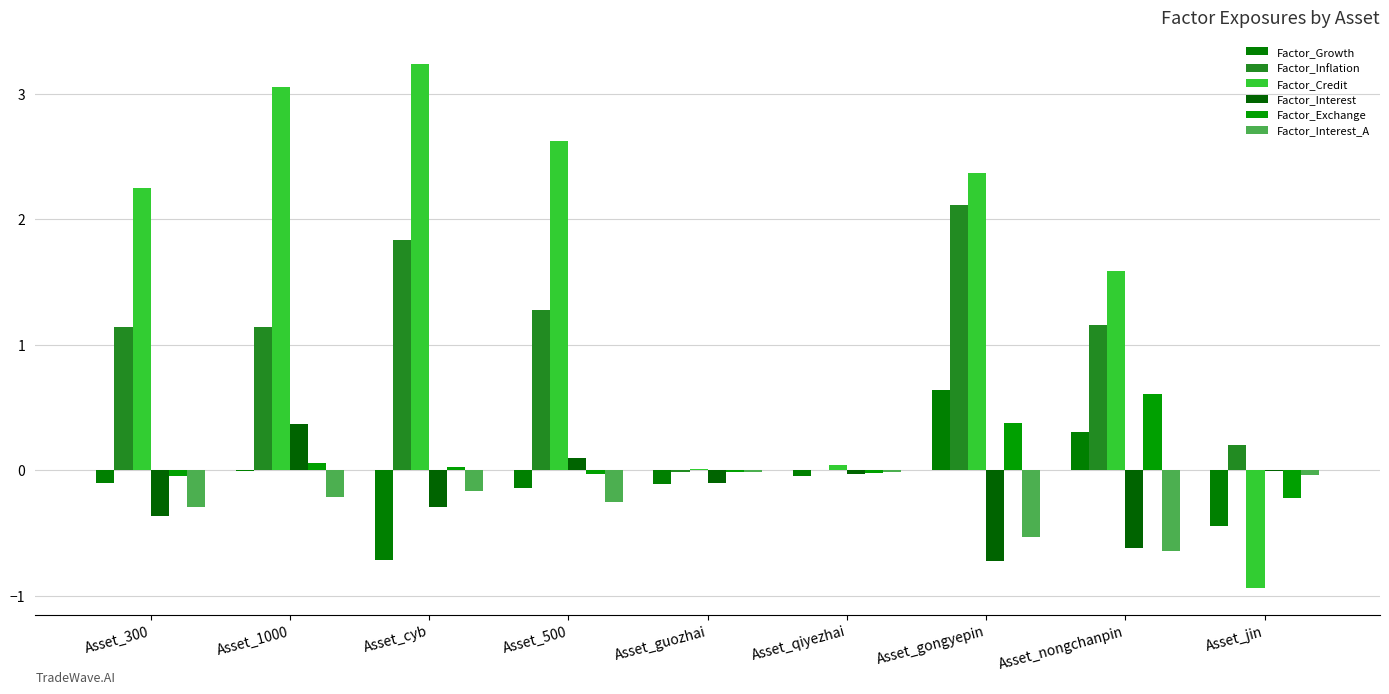

What are all the series names shown in the legend?

Factor_Growth, Factor_Inflation, Factor_Credit, Factor_Interest, Factor_Exchange, Factor_Interest_A